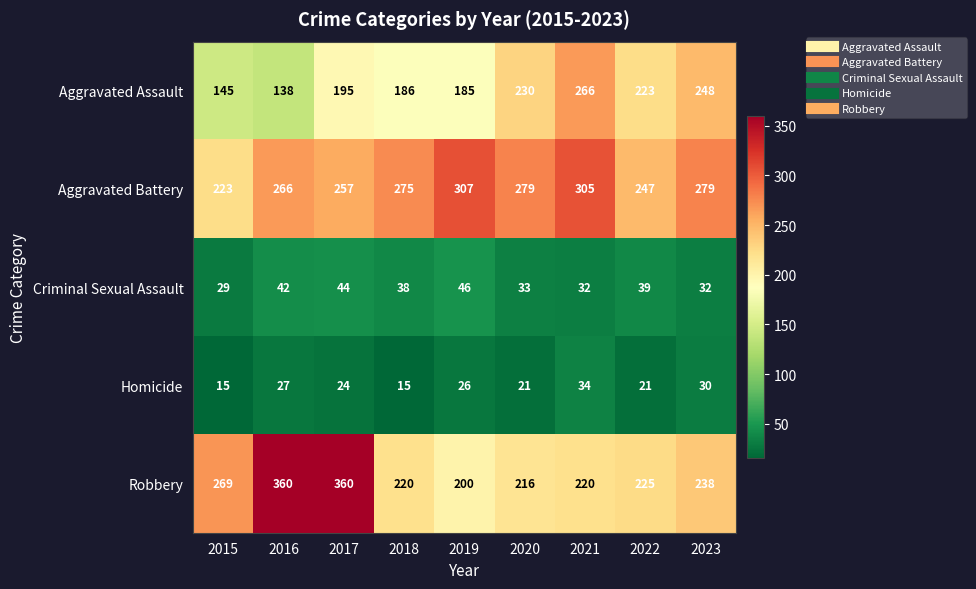

What is the minimum value shown in the chart?

15